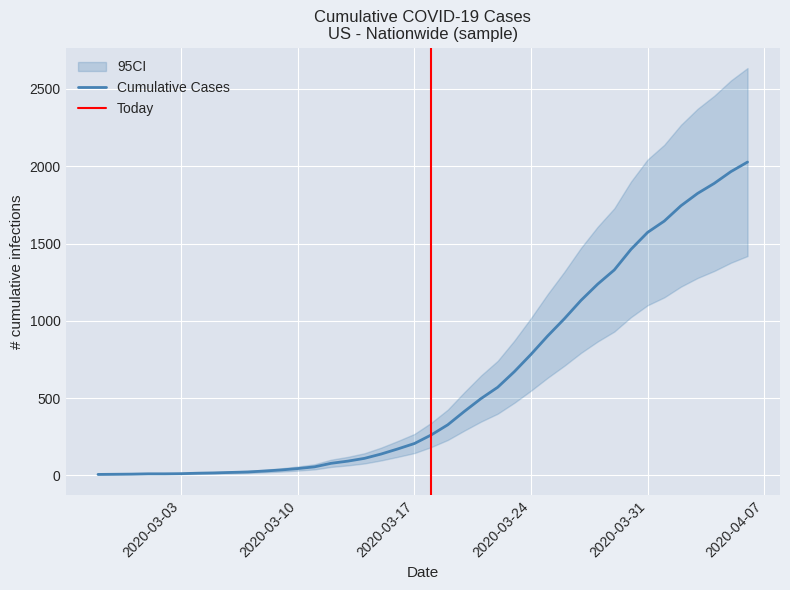

How many data points are less than 261?

20